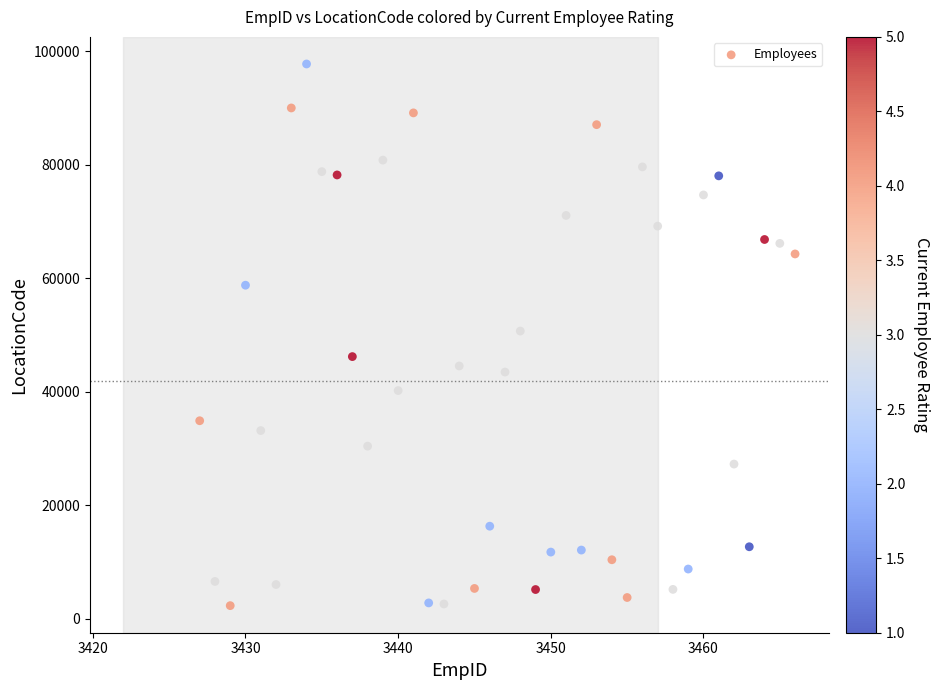

What is the range of Y values (max minus min)?

95426